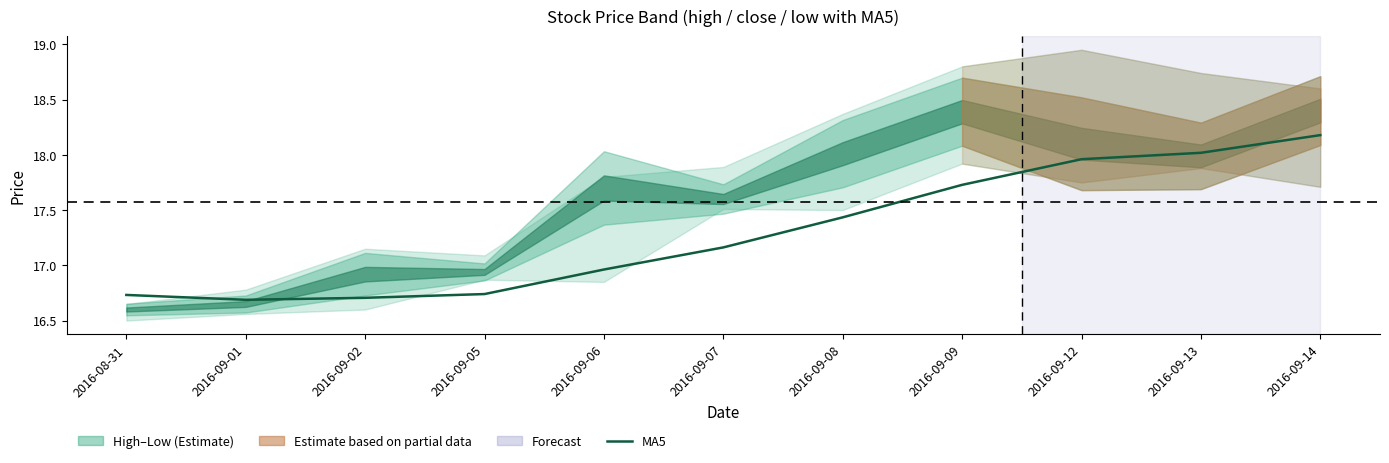

Is it true that the value at 2016-09-06 is 10.6?

False